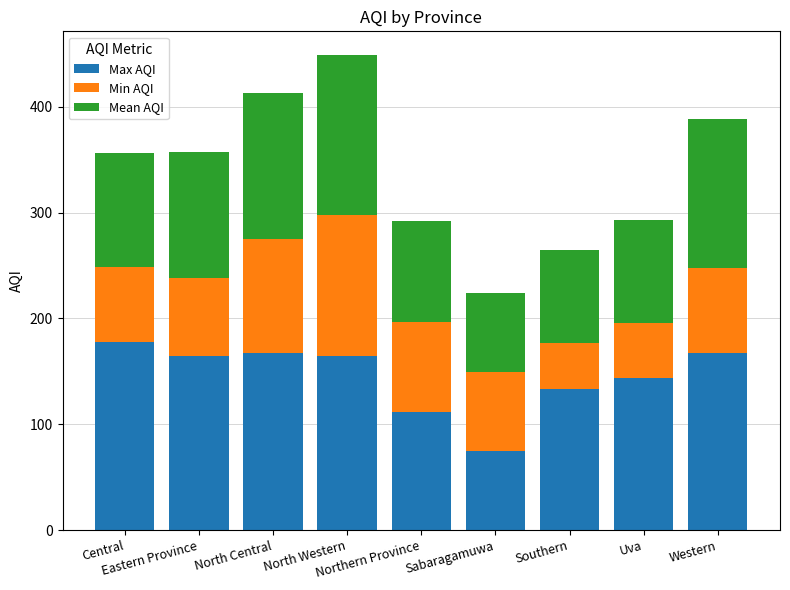

What is the difference between the maximum and minimum values in the Max AQI series?

103